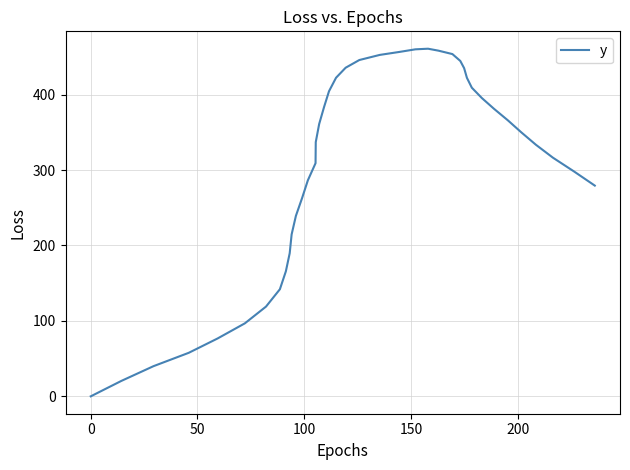

What is the maximum value shown in the chart?

460.9